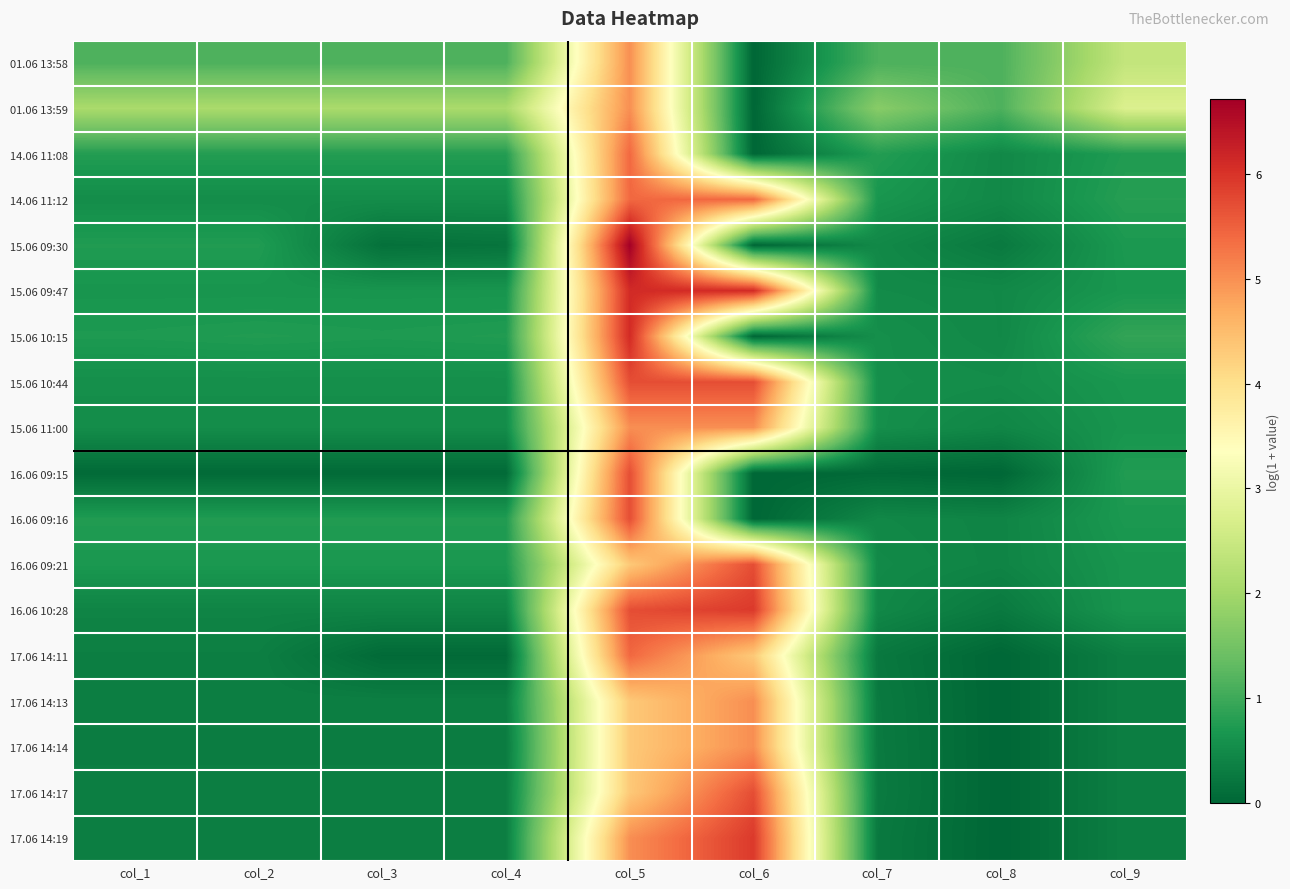

Reading left to right, extract all data points from this chart.

01.06 13:58: col_1=1.1	col_2=1.1	col_3=1.1	col_4=1.1	col_5=5.0	col_6=0.0	col_7=1.1	col_8=1.1	col_9=2.4
01.06 13:59: col_1=2.1	col_2=2.1	col_3=2.1	col_4=2.1	col_5=5.0	col_6=0.0	col_7=1.7	col_8=1.1	col_9=2.7
14.06 11:08: col_1=0.8	col_2=0.8	col_3=0.8	col_4=0.8	col_5=5.4	col_6=0.0	col_7=0.8	col_8=0.5	col_9=0.7
14.06 11:12: col_1=0.5	col_2=0.5	col_3=0.5	col_4=0.5	col_5=5.4	col_6=5.4	col_7=0.7	col_8=0.5	col_9=0.8
15.06 09:30: col_1=0.7	col_2=0.7	col_3=0.1	col_4=0.2	col_5=6.7	col_6=0.0	col_7=0.5	col_8=0.3	col_9=0.7
15.06 09:47: col_1=0.6	col_2=0.6	col_3=0.6	col_4=0.6	col_5=6.1	col_6=6.1	col_7=0.5	col_8=0.5	col_9=0.7
15.06 10:15: col_1=0.7	col_2=0.7	col_3=0.7	col_4=0.7	col_5=6.1	col_6=0.0	col_7=0.6	col_8=0.5	col_9=0.9
15.06 10:44: col_1=0.6	col_2=0.6	col_3=0.6	col_4=0.6	col_5=5.7	col_6=5.7	col_7=0.6	col_8=0.5	col_9=0.7
15.06 11:00: col_1=0.5	col_2=0.5	col_3=0.5	col_4=0.5	col_5=5.0	col_6=5.0	col_7=0.6	col_8=0.4	col_9=0.6
16.06 09:15: col_1=0.0	col_2=0.0	col_3=0.0	col_4=0.0	col_5=5.7	col_6=0.0	col_7=0.0	col_8=0.0	col_9=0.7
16.06 09:16: col_1=0.7	col_2=0.7	col_3=0.7	col_4=0.7	col_5=5.7	col_6=0.0	col_7=0.5	col_8=0.4	col_9=0.7
16.06 09:21: col_1=0.7	col_2=0.7	col_3=0.7	col_4=0.7	col_5=4.3	col_6=5.7	col_7=0.5	col_8=0.4	col_9=0.6
16.06 10:28: col_1=0.4	col_2=0.4	col_3=0.4	col_4=0.4	col_5=5.7	col_6=5.9	col_7=0.5	col_8=0.3	col_9=0.6
17.06 14:11: col_1=0.3	col_2=0.3	col_3=0.0	col_4=0.0	col_5=5.4	col_6=4.3	col_7=0.2	col_8=0.0	col_9=0.3
17.06 14:13: col_1=0.3	col_2=0.3	col_3=0.3	col_4=0.3	col_5=4.3	col_6=5.0	col_7=0.3	col_8=0.0	col_9=0.3
17.06 14:14: col_1=0.3	col_2=0.3	col_3=0.3	col_4=0.3	col_5=4.3	col_6=5.0	col_7=0.3	col_8=0.0	col_9=0.3
17.06 14:17: col_1=0.3	col_2=0.3	col_3=0.3	col_4=0.3	col_5=4.3	col_6=5.7	col_7=0.3	col_8=0.0	col_9=0.3
17.06 14:19: col_1=0.3	col_2=0.3	col_3=0.3	col_4=0.3	col_5=5.0	col_6=5.9	col_7=0.3	col_8=0.0	col_9=0.3